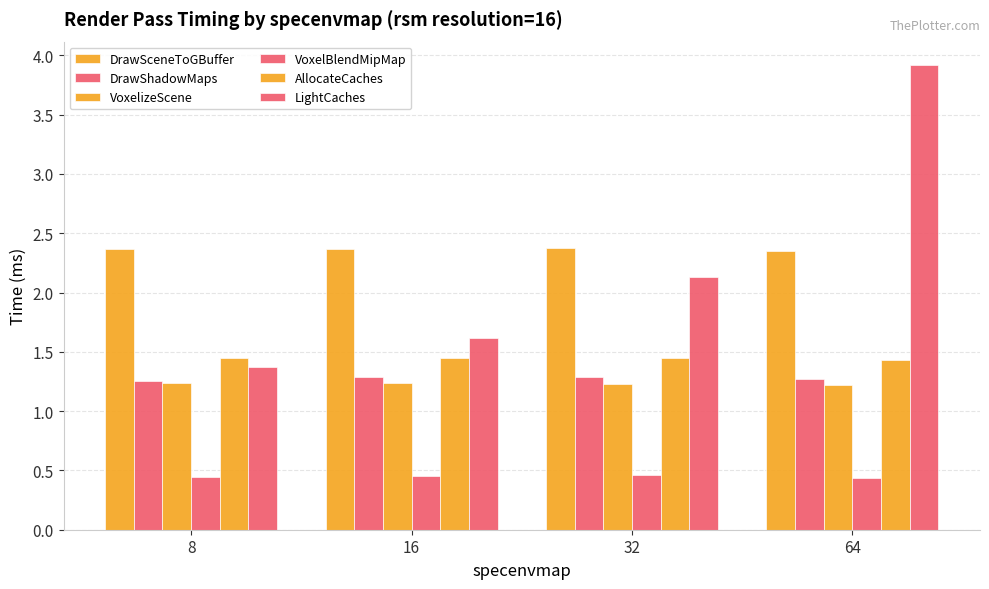

What is the sum of all DrawShadowMaps values?

5.1